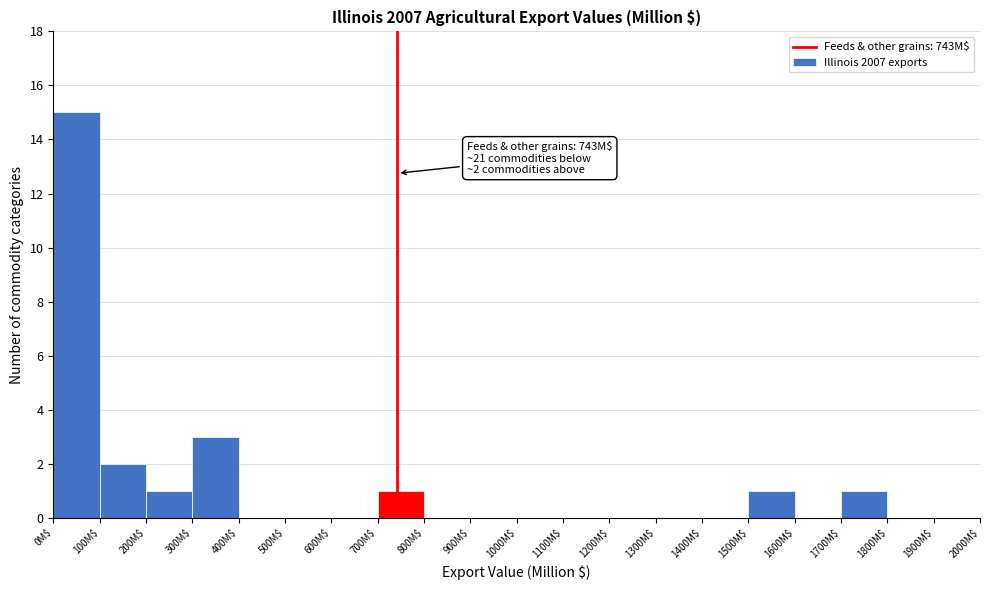

Over which range of the x-axis is the bar tallest?

0 to 100